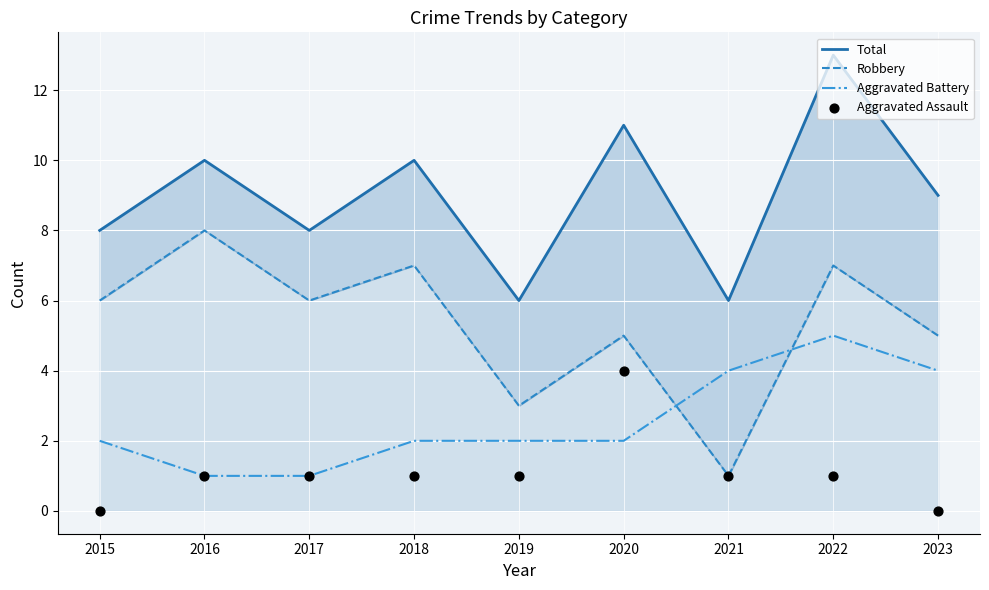

Which series contains the lowest Y value?

Aggravated Assault